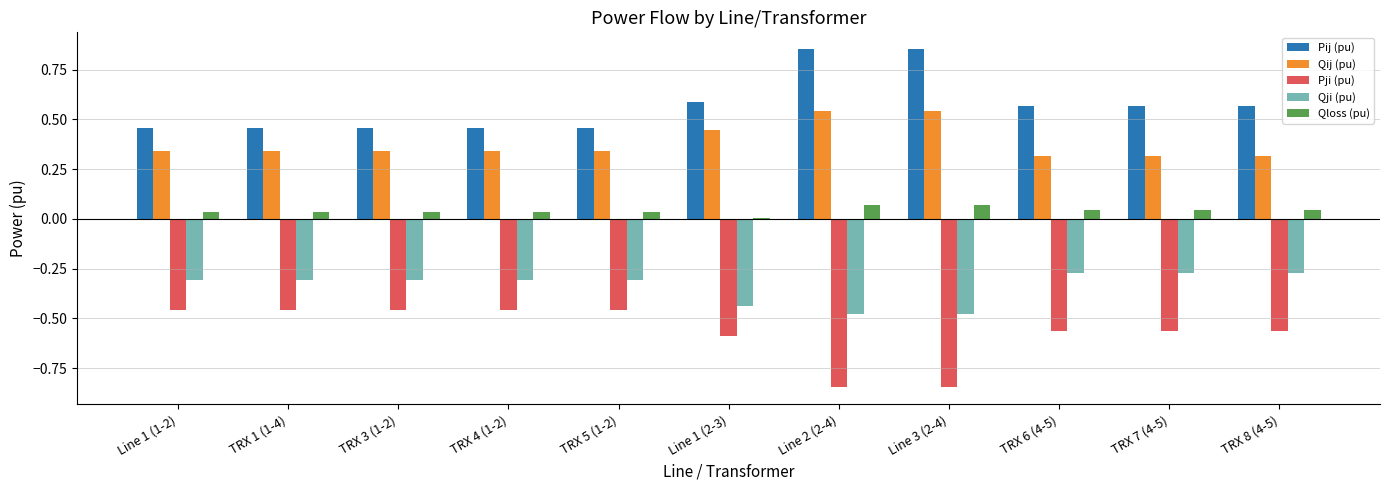

The value of Qloss (pu) at TRX 3 (1-2) is 0.0. True or false?

True